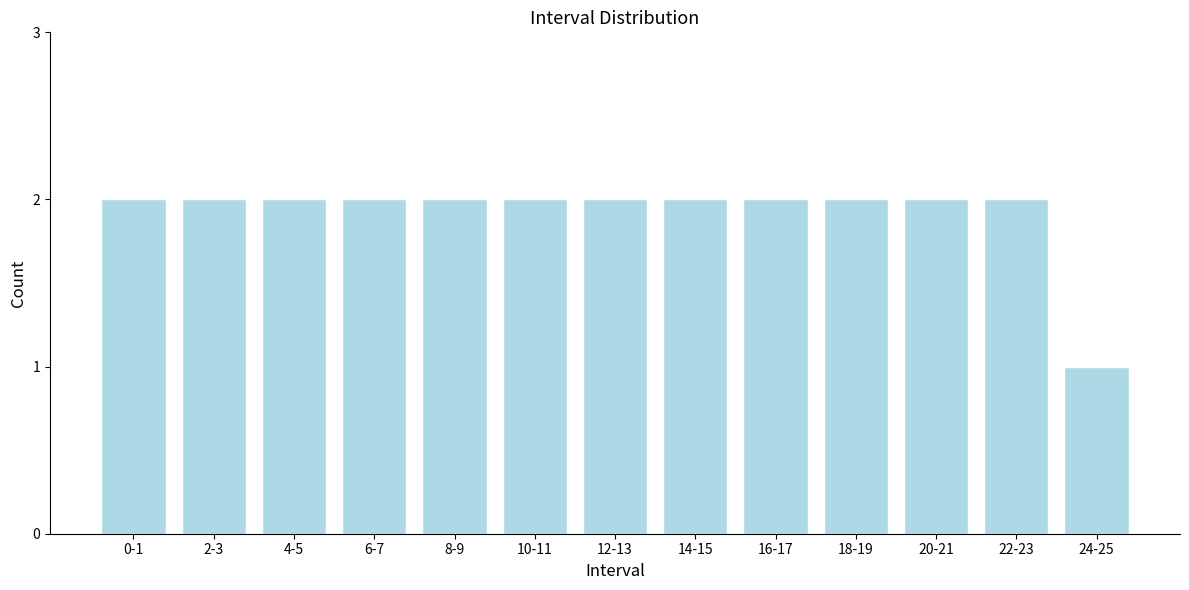

Reading left to right, what are all the values shown in this chart?

2	2	2	2	2	2	2	2	2	2	2	2	1